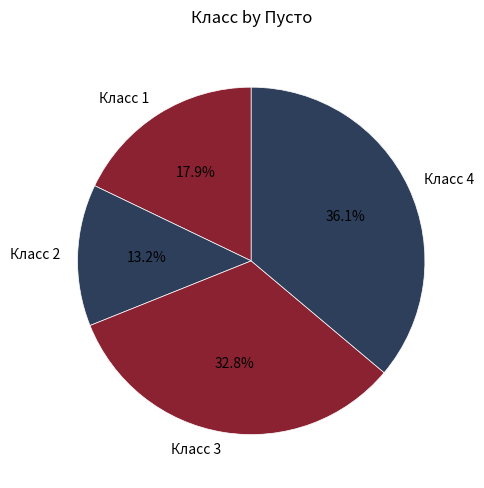

Is the sum of Класс 2 and Класс 1 greater than half?

No